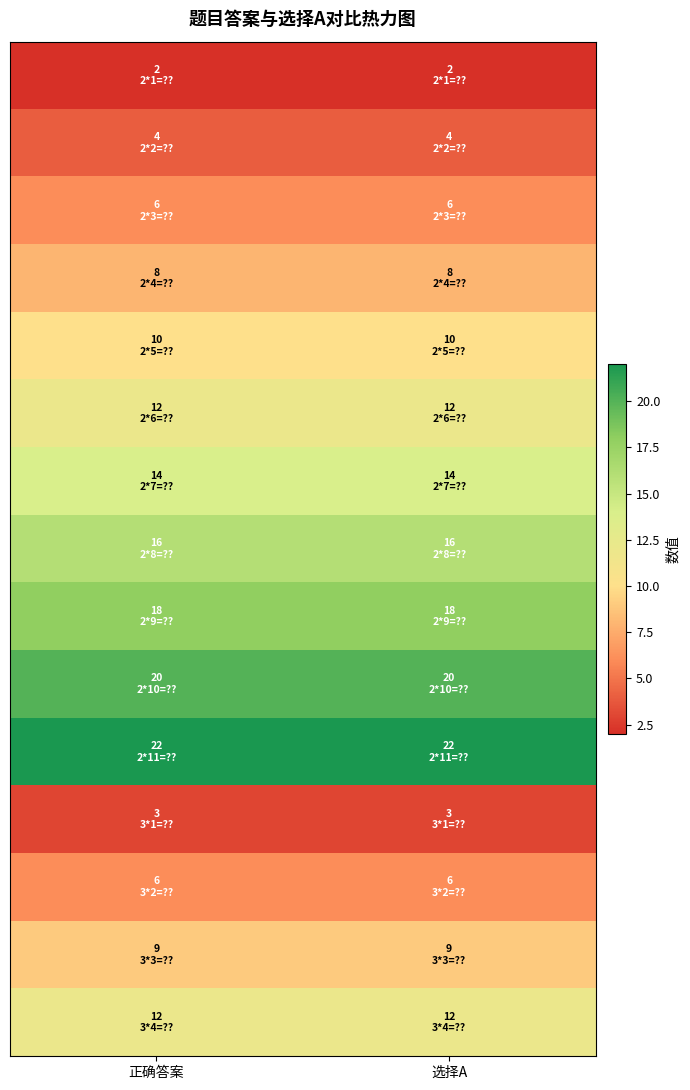

At which category does the chart reach its peak across all series?

正确答案